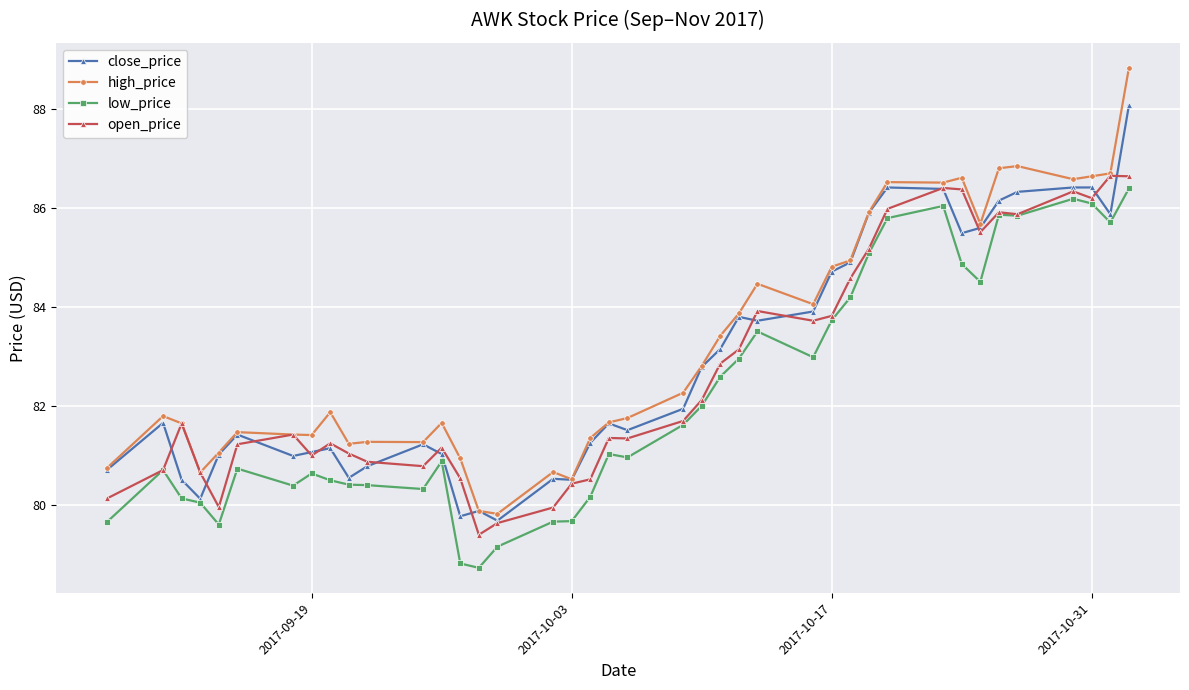

Which series has the largest range (max minus min)?

high_price